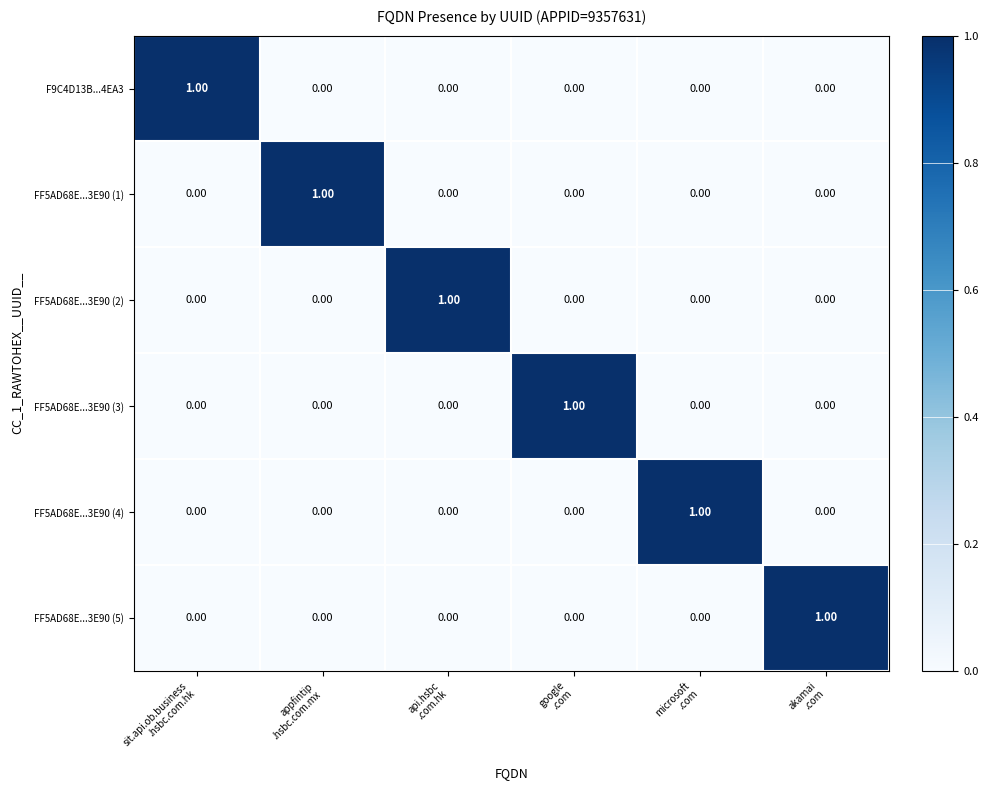

Count the number of categories in the chart.

6